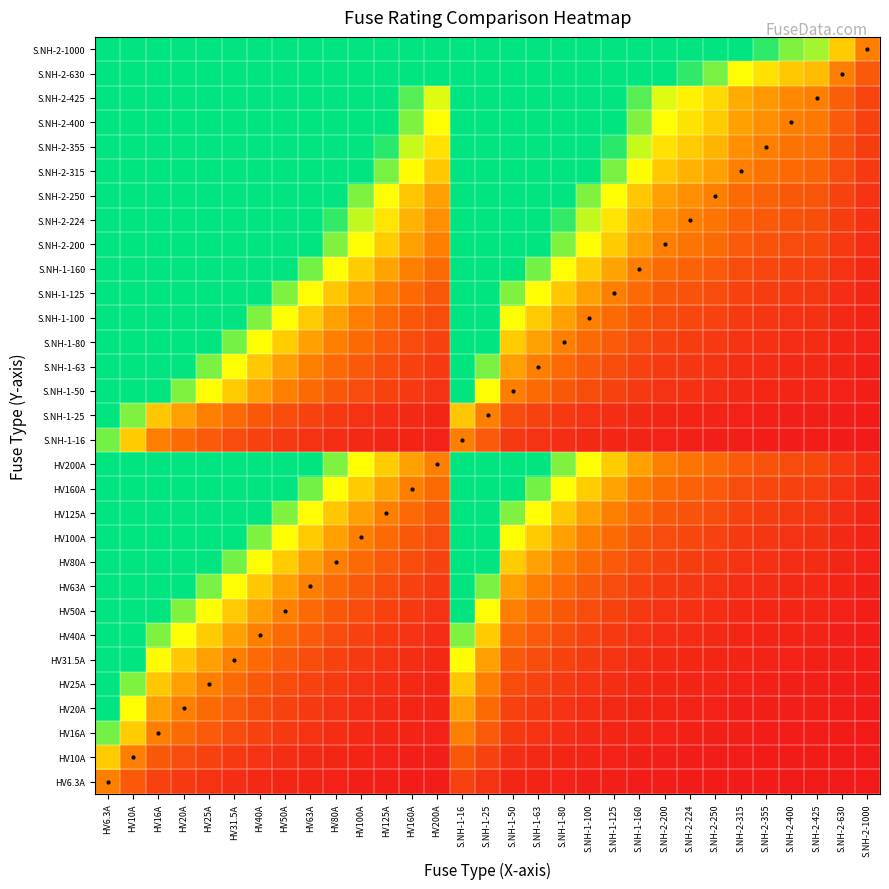

What is the total value across all series at HV25A?

213.8